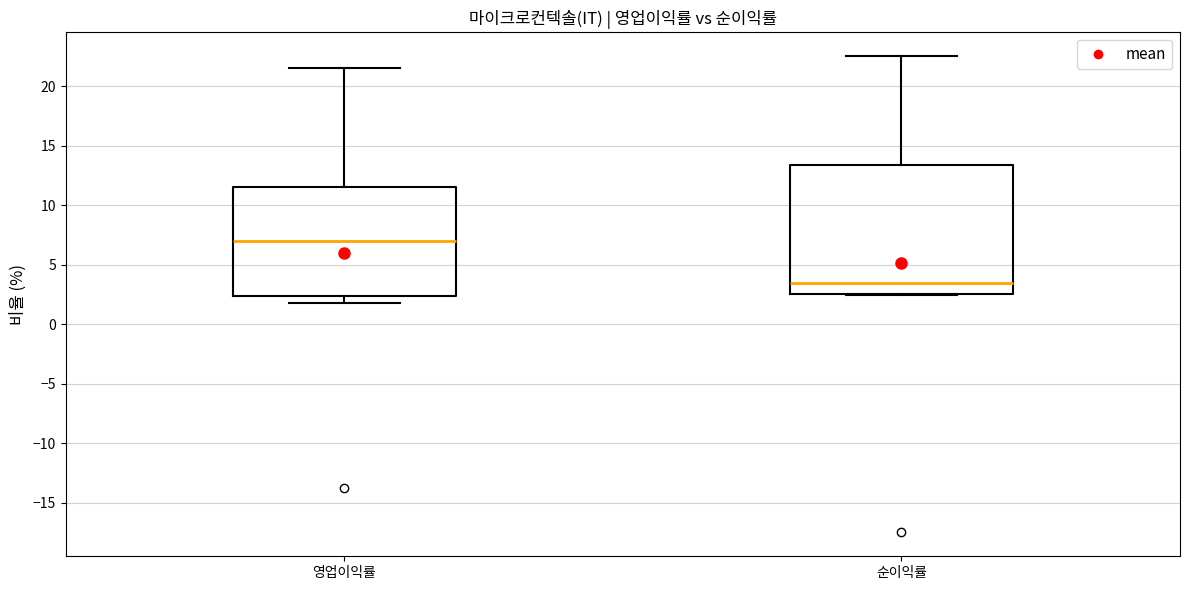

Where is the upper edge of the box for 순이익률 on the y-axis? The values are not printed on the chart, so give them approximately, as read against the axis.

13.5